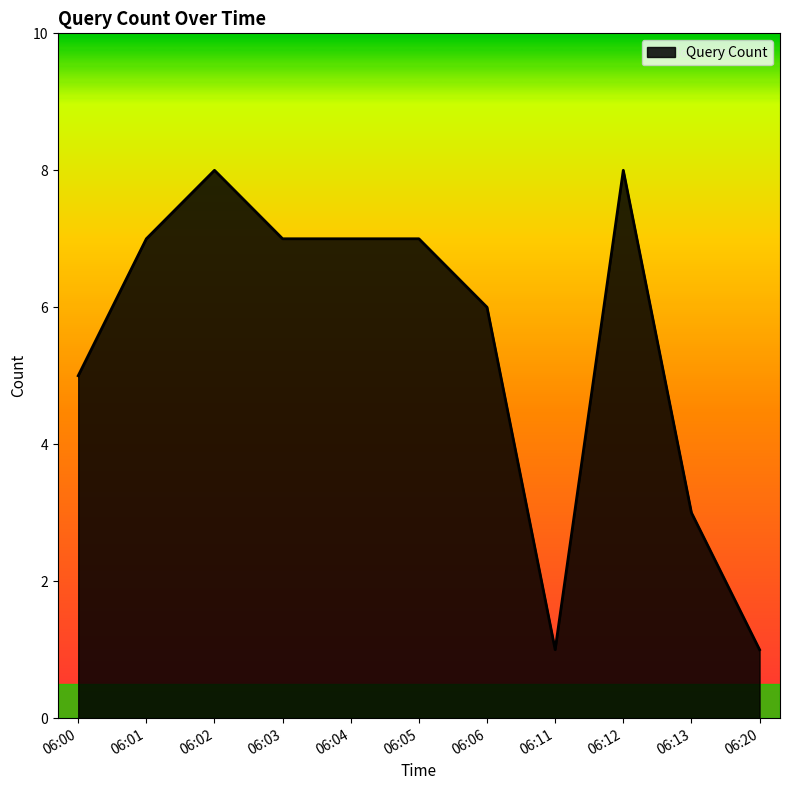

Approximately how many times larger is the value at 06:02 compared to 06:04?

1.1